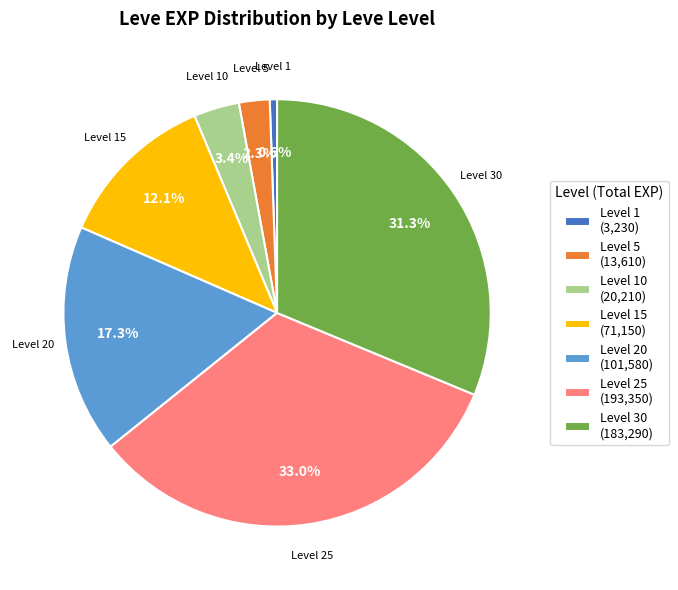

Which slice is the smallest?

Level 1